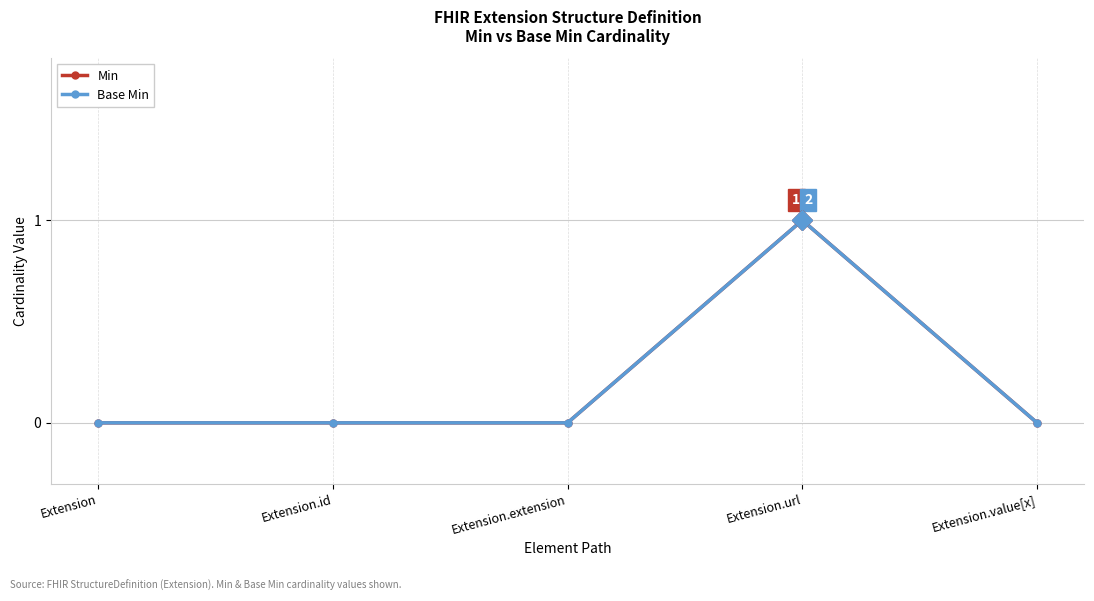

Reading left to right, transcribe all the data shown in this chart.

Min: Extension=0	Extension.id=0	Extension.extension=0	Extension.url=1	Extension.value[x]=0
Base Min: Extension=0	Extension.id=0	Extension.extension=0	Extension.url=1	Extension.value[x]=0